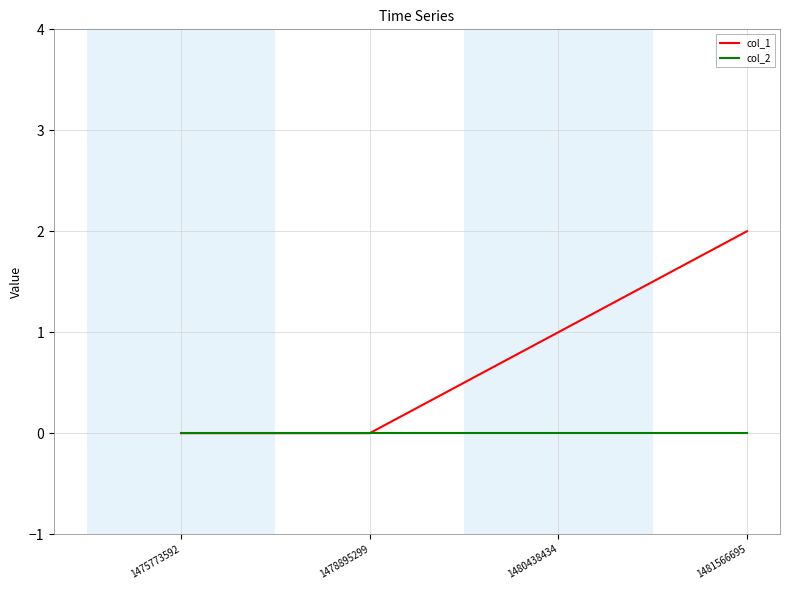

At which category is the sum across all series the highest?

1481566695